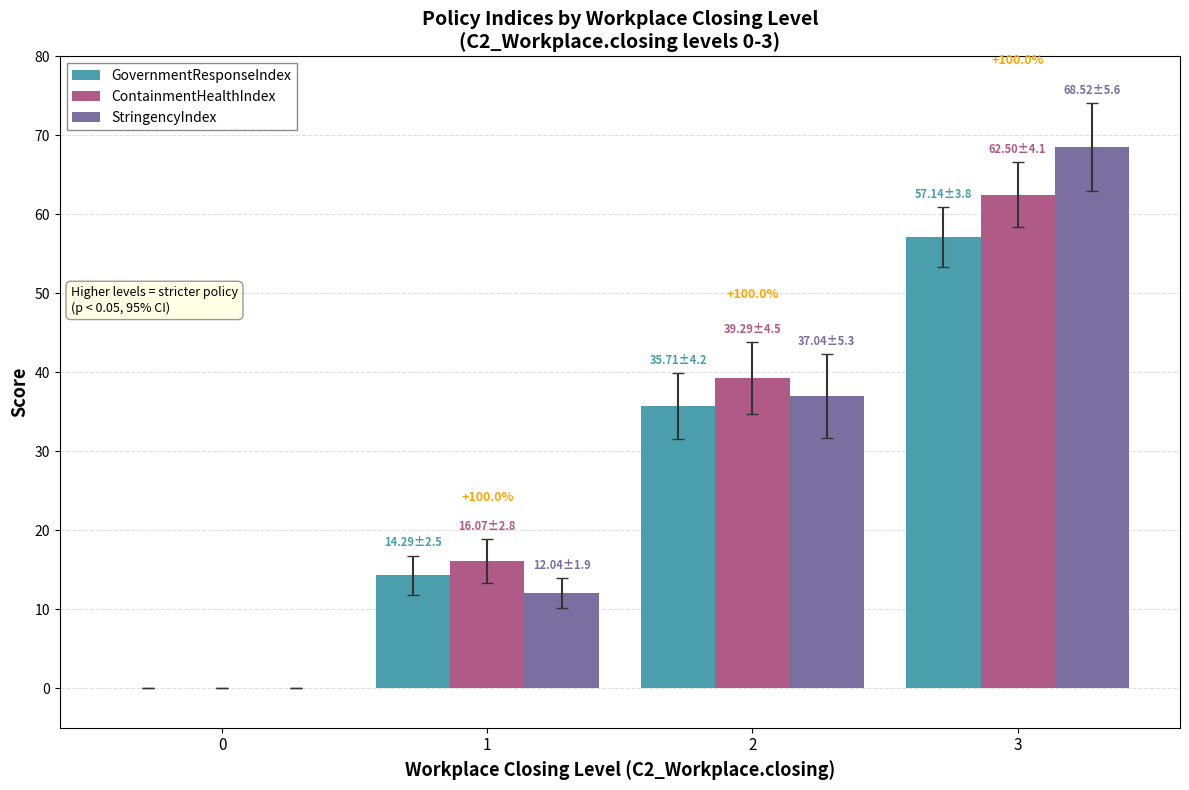

What value does the GovernmentResponseIndex series have at 2?

35.7